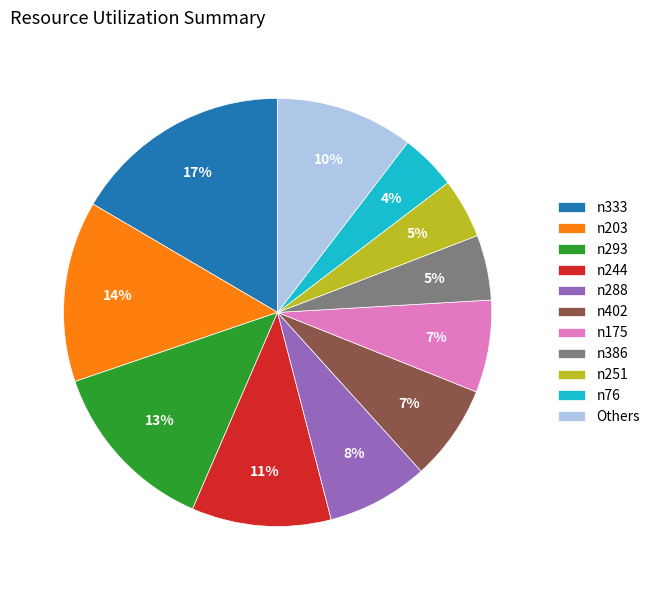

Is there any slice that represents more than half of the pie?

No